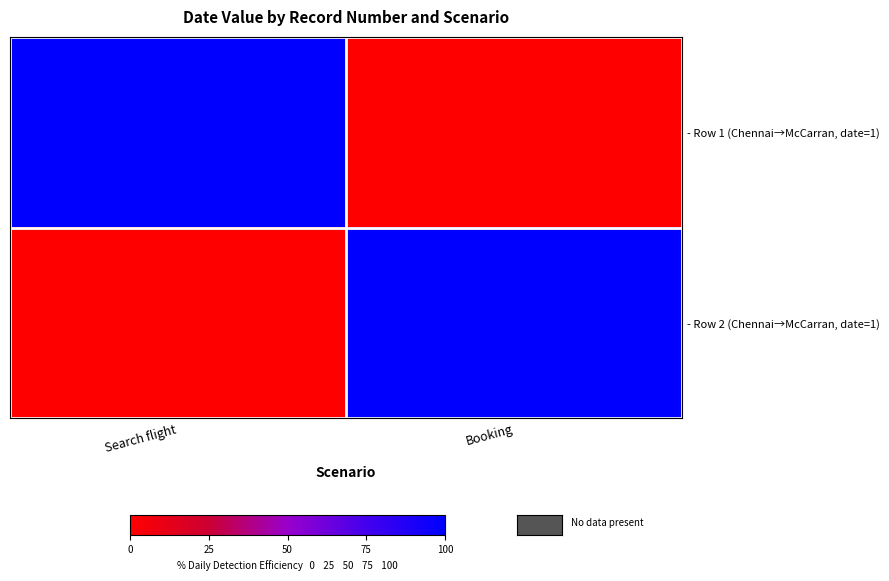

What is the total value across all series at Booking?

1